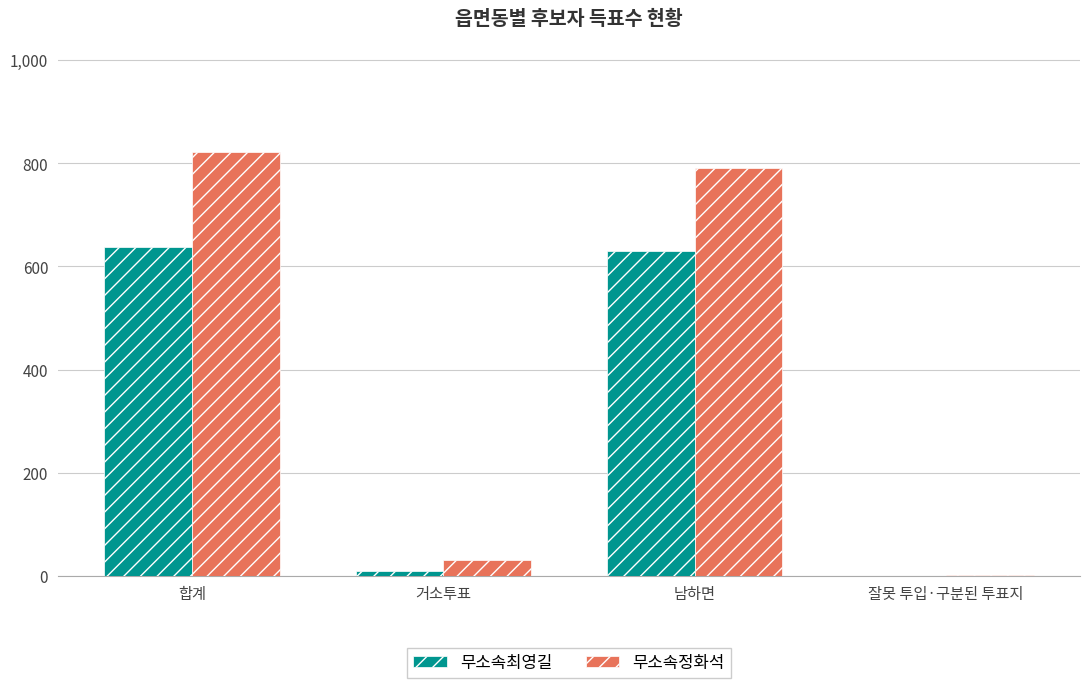

Which series has the largest total across all categories?

무소속정화석